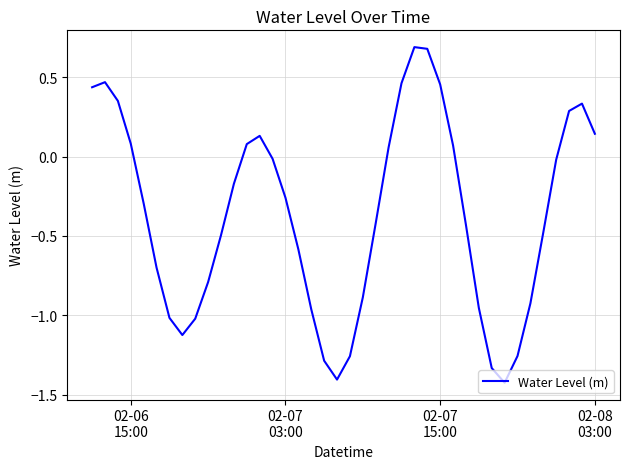

What is the difference between the maximum and minimum values?

2.1